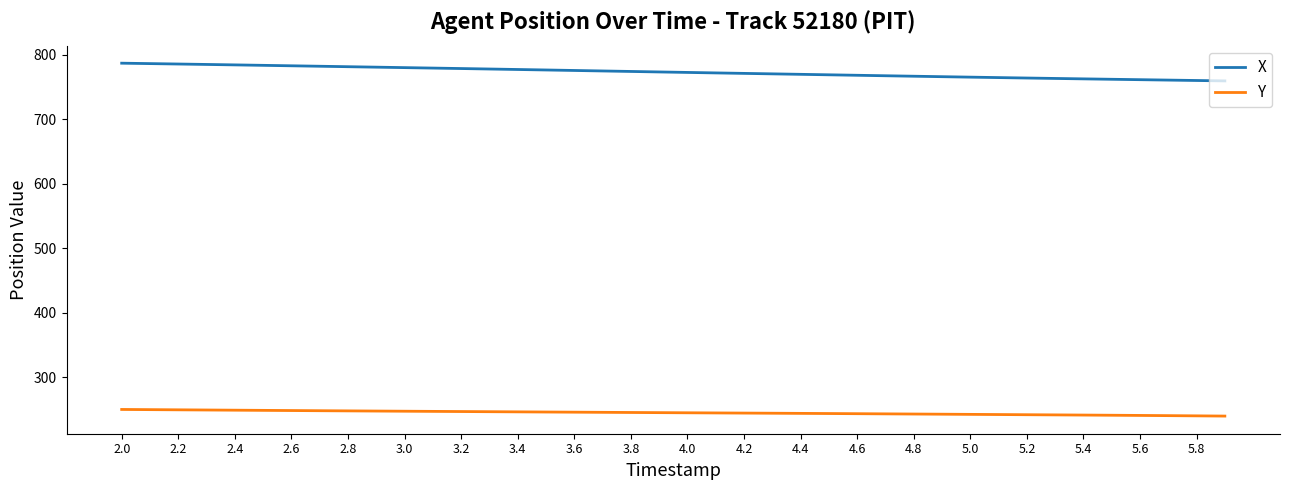

Which series has the largest total across all categories?

X